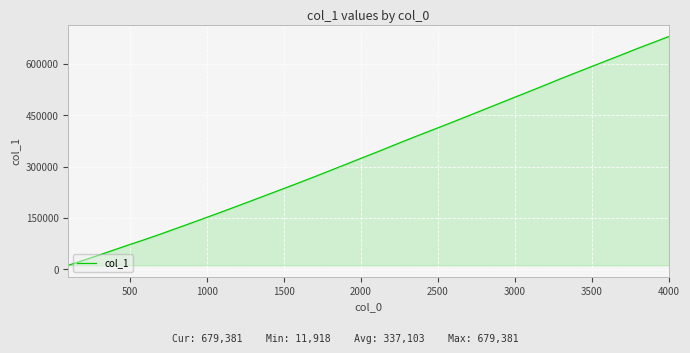

How many lines are shown in the chart?

1